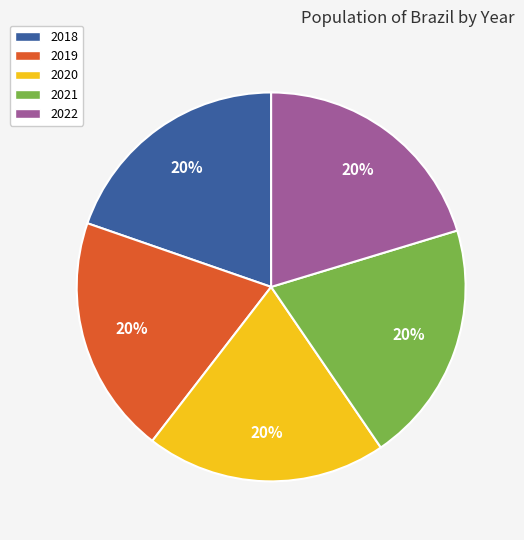

Combined, do 2021 and 2018 account for over 50%?

No